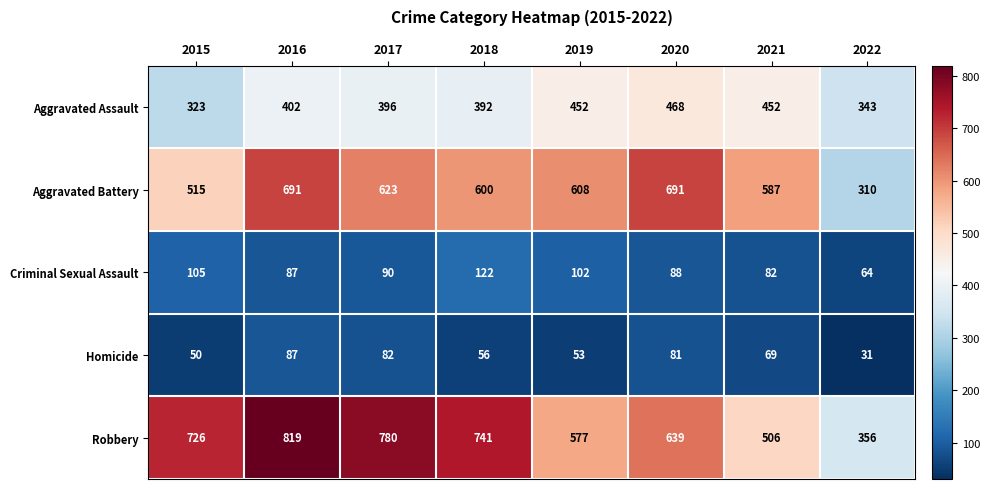

Which series changed the most between 2015 and 2016?

Aggravated Battery